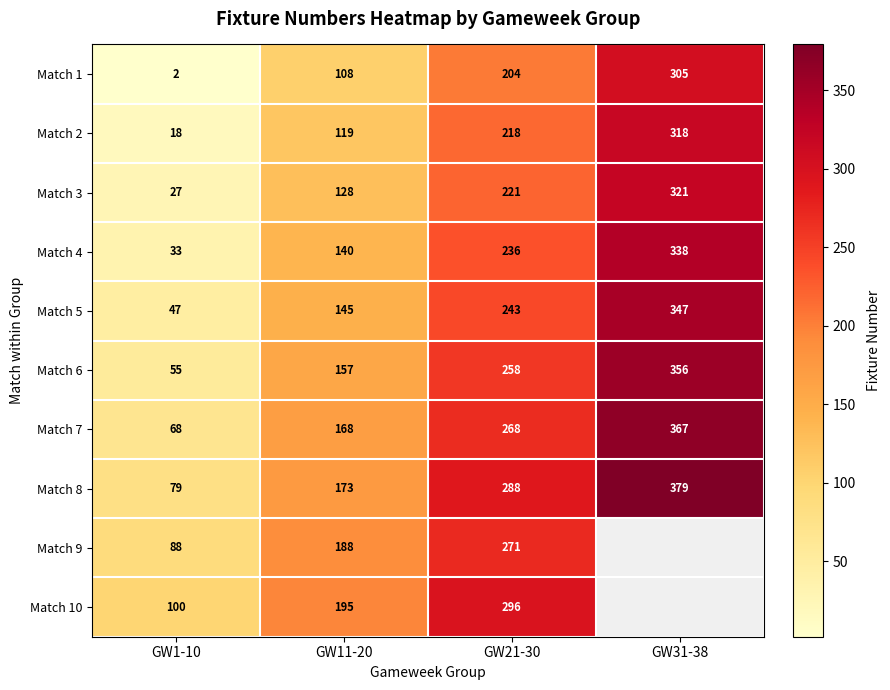

What is the difference between the maximum and second lowest values in the Match 5 series?

202